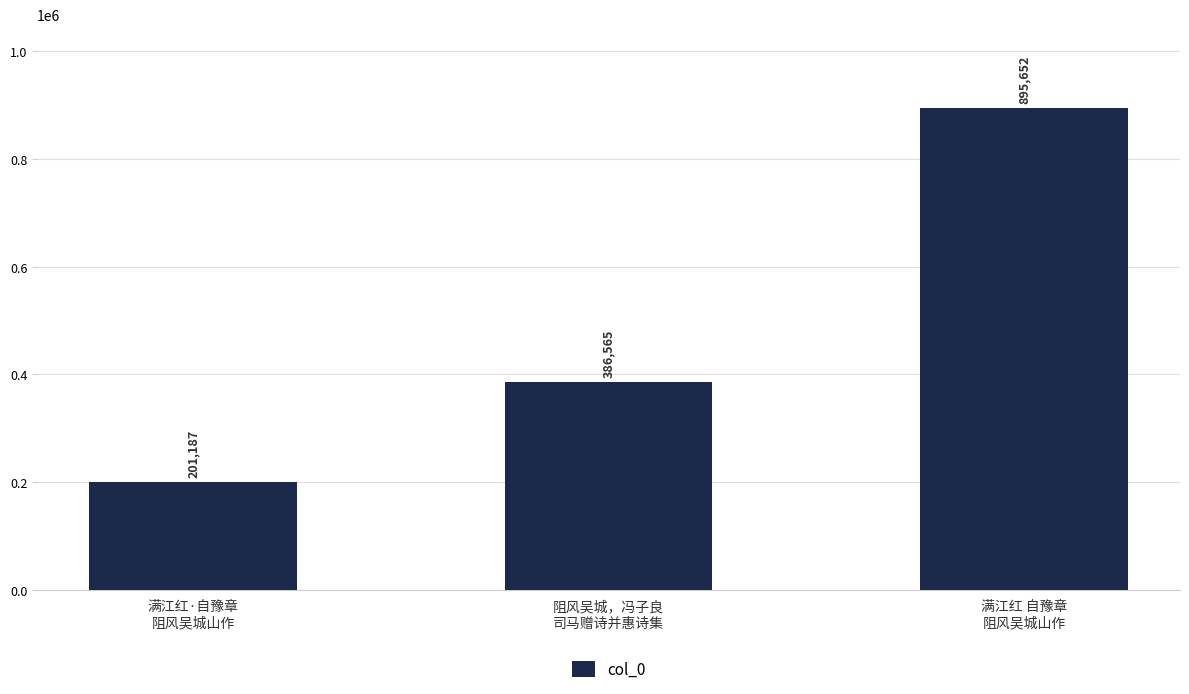

Which label corresponds to the smallest value in the chart?

满江红·自豫章
阻风吴城山作